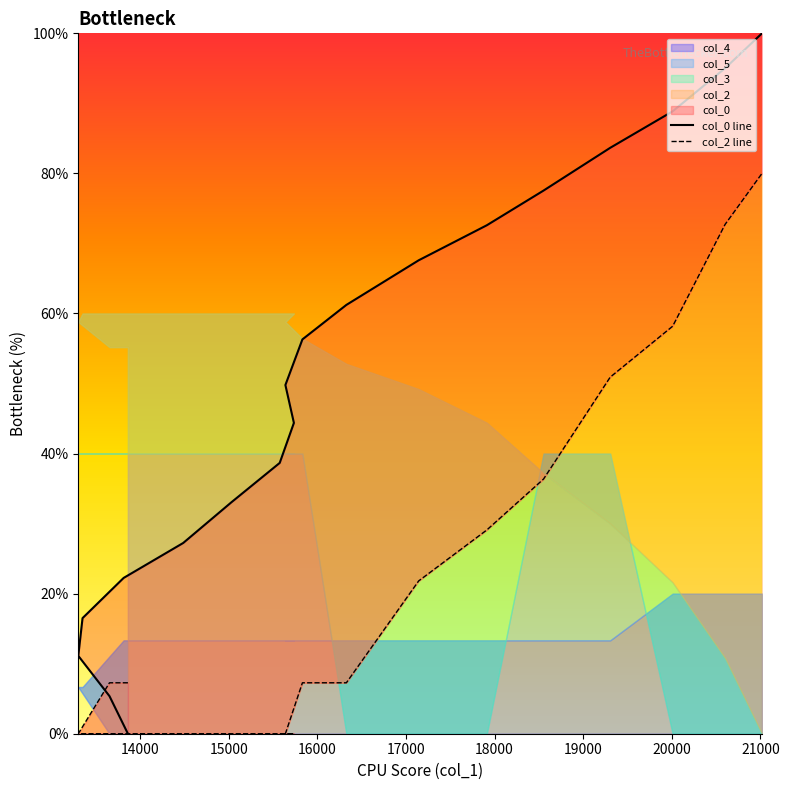

True or false: col_2 line and col_0 line intersect in this chart.

True